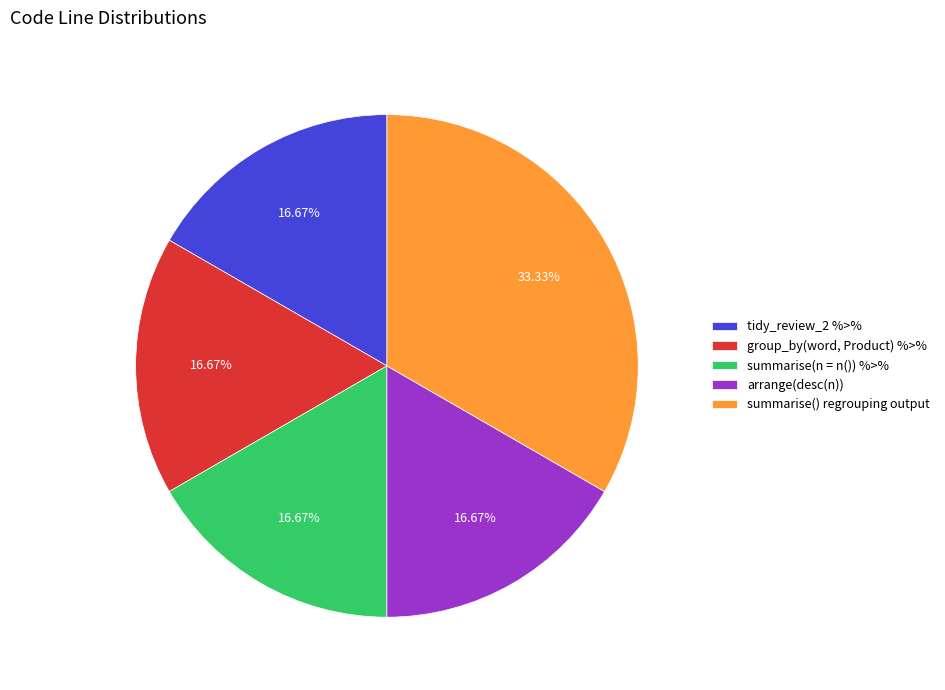

What is the largest slice in the pie chart?

summarise() regrouping output